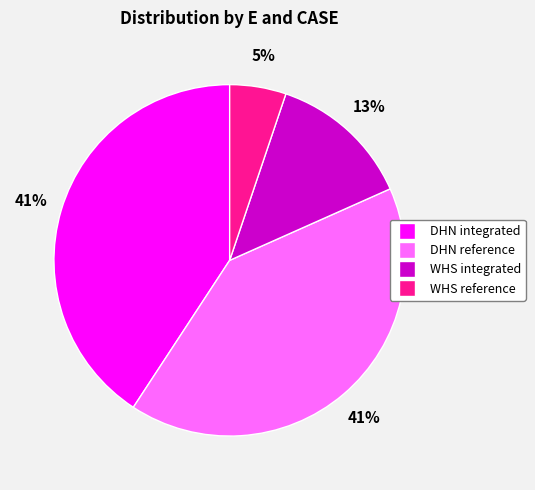

Which slice is the smallest?

WHS reference